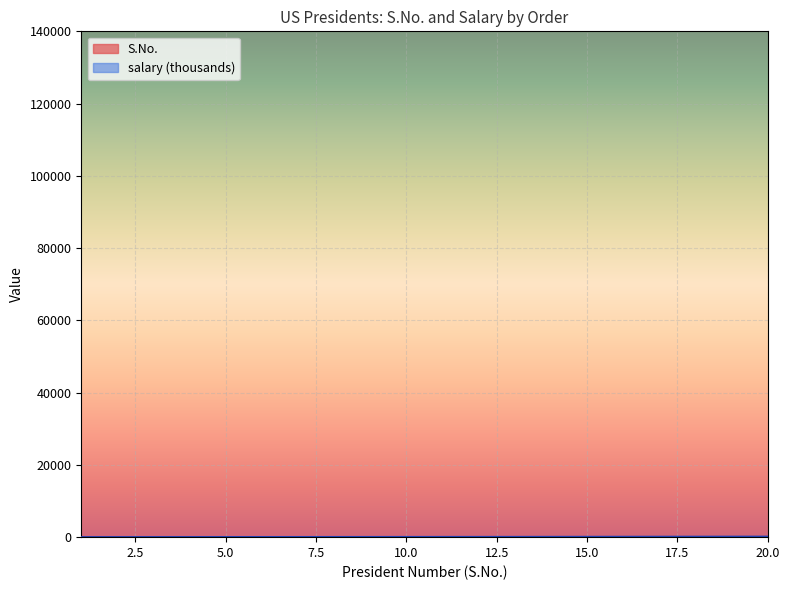

Reading left to right, extract all data points from this chart.

S.No.: 1=1	2=2	3=3	4=4	5=5	6=6	7=7	8=8	9=9	10=10	11=11	12=12	13=13	14=14	15=15	16=16	17=17	18=18	19=19	20=20
salary: 1=5	2=10	3=15	4=20	5=25	6=30	7=35	8=40	9=45	10=50	11=55	12=60	13=65	14=75	15=85	16=95	17=105	18=115	19=125	20=135